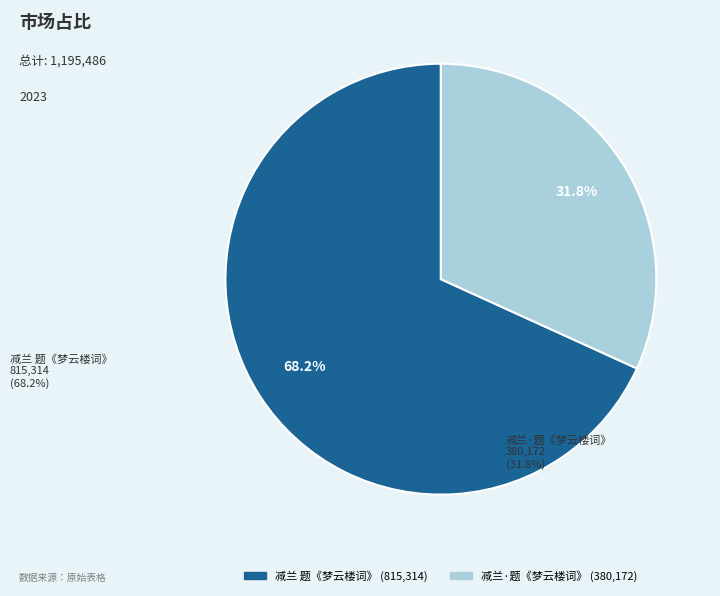

The 减兰 题《梦云楼词》 slice represents 54% of the pie. True or false?

False